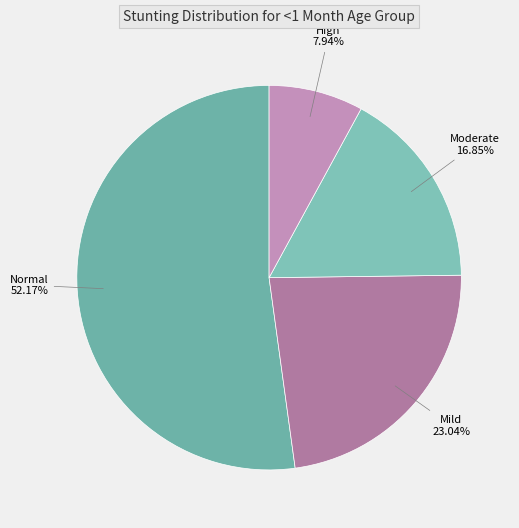

How many segments does this pie chart have?

4